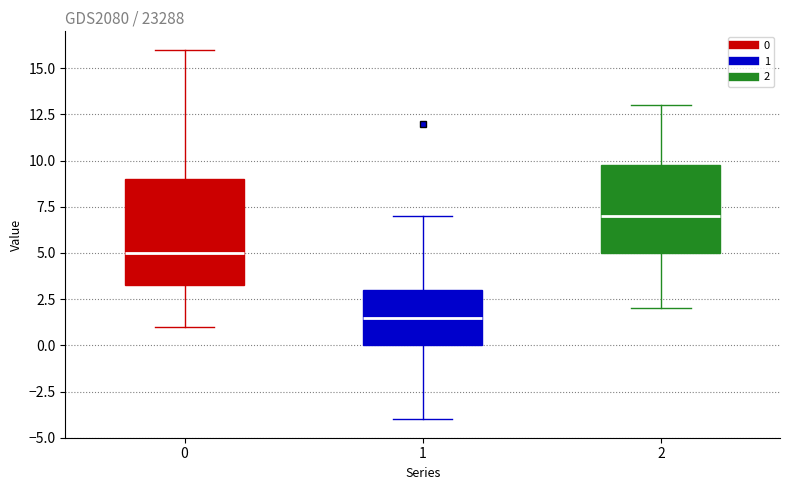

Where does the lower whisker of the box at x = 1 end on the y-axis? The values are not printed on the chart, so give them approximately, as read against the axis.

-4.0